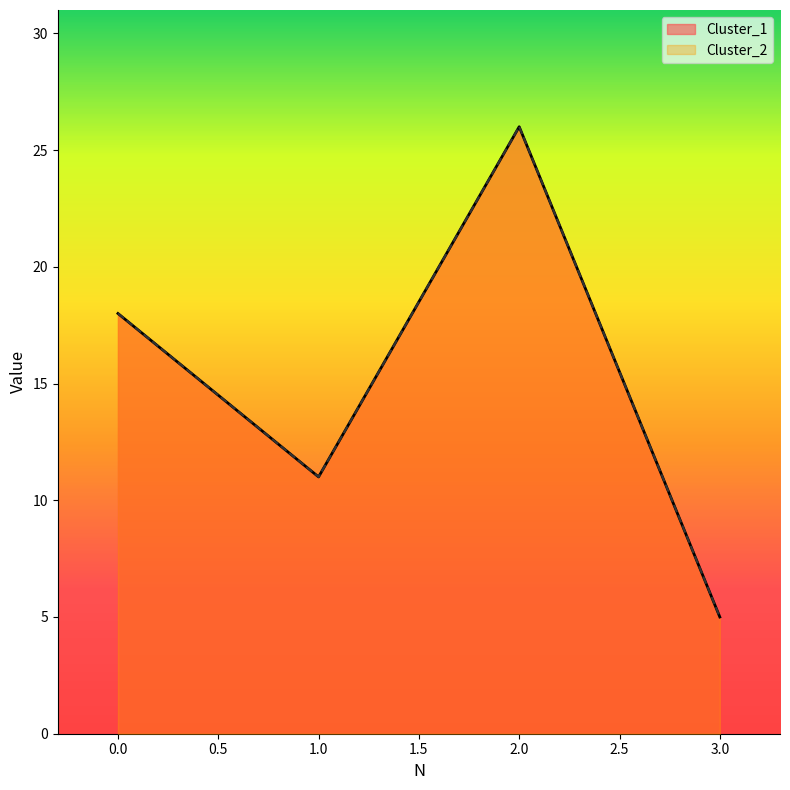

How many interior local valleys does the Cluster_2 series have?

1